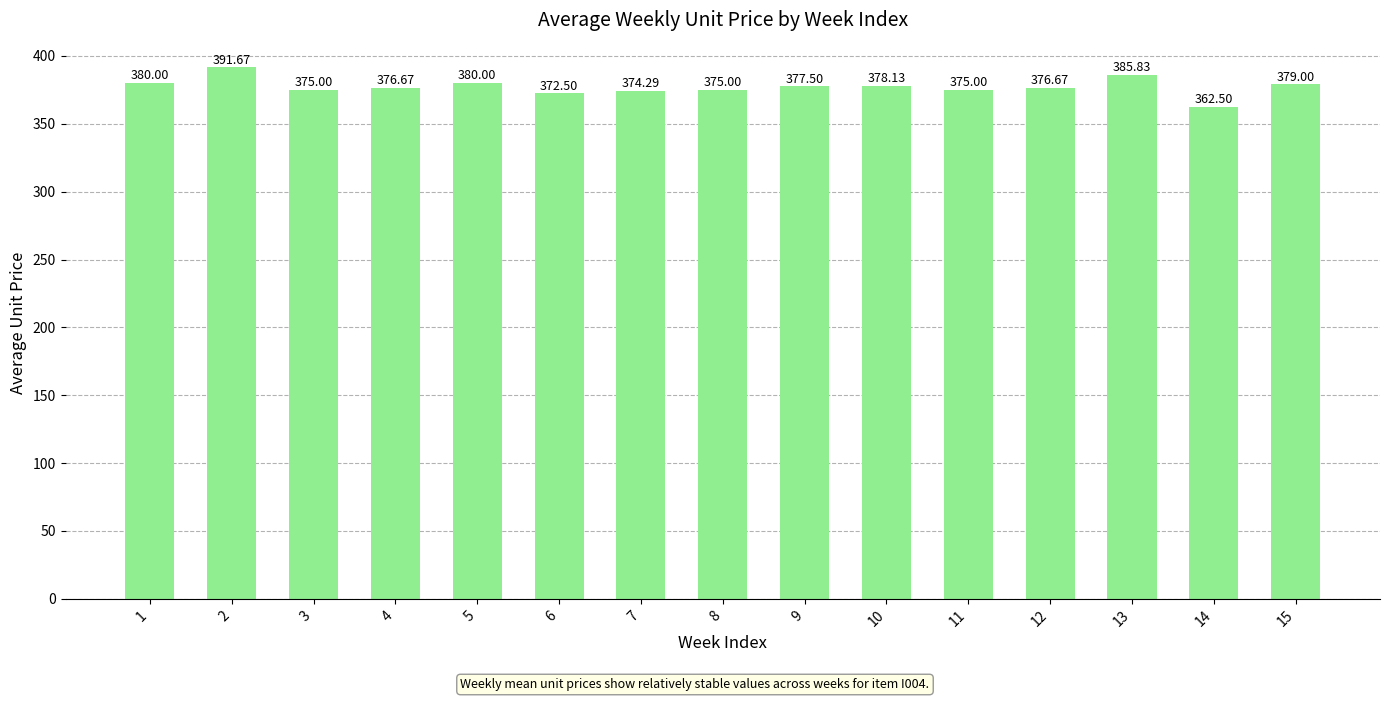

How many categories are shown in the chart?

15